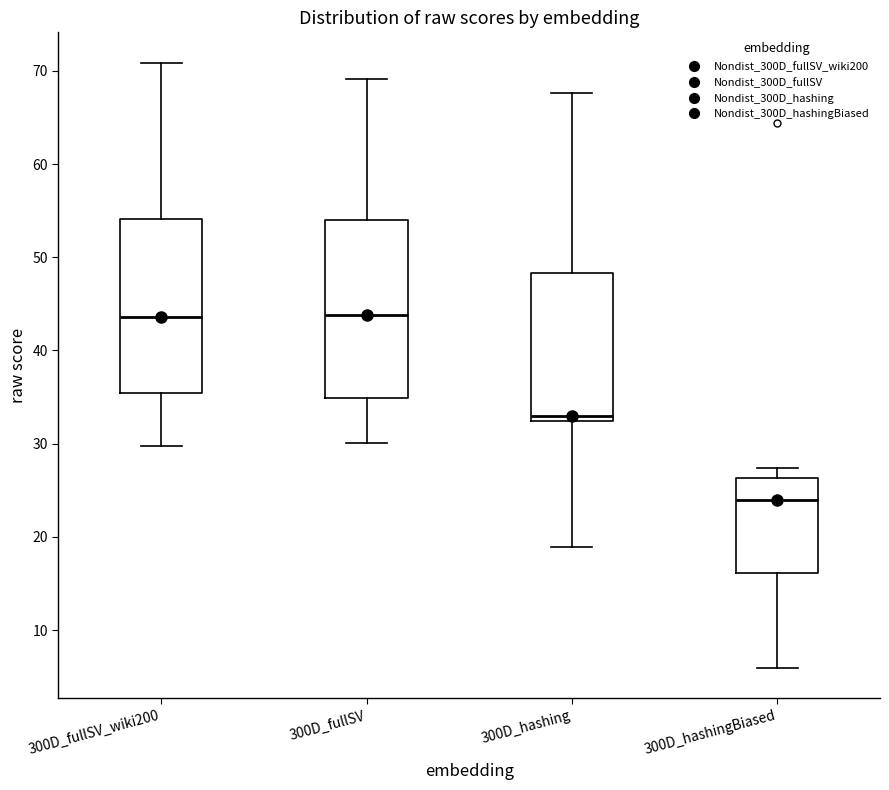

Reading left to right, read every box against the y-axis: the position of its median line, the range the box covers, and the ends of its whiskers. The values are not printed on the chart, so give them approximately, as read against the axis.

300D_fullSV_wiki200: median 44, box 35 to 54, whiskers 30 to 71
300D_fullSV: median 44, box 35 to 54, whiskers 30 to 69
300D_hashing: median 33, box 32 to 48, whiskers 19 to 68
300D_hashingBiased: median 24, box 16 to 26, whiskers 6 to 27